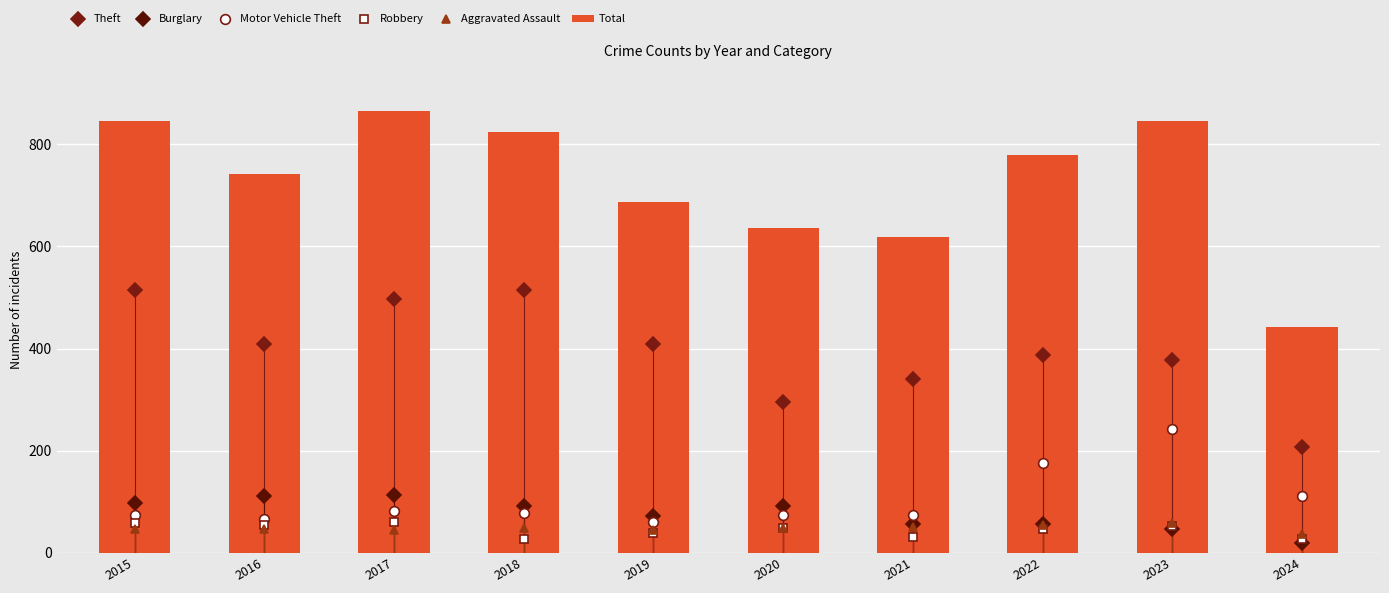

Reading right to left, what are all the values shown in this chart?

Theft: 208	378	388	341	296	409	515	497	409	515
Burglary: 19	47	56	57	92	72	92	114	112	98
Motor Vehicle Theft: 112	243	175	75	75	60	78	82	67	75
Robbery: 28	53	46	32	48	38	27	60	54	59
Aggravated Assault: 36	59	55	50	48	44	48	44	46	46
Total: 442	845	779	618	635	686	823	864	741	845